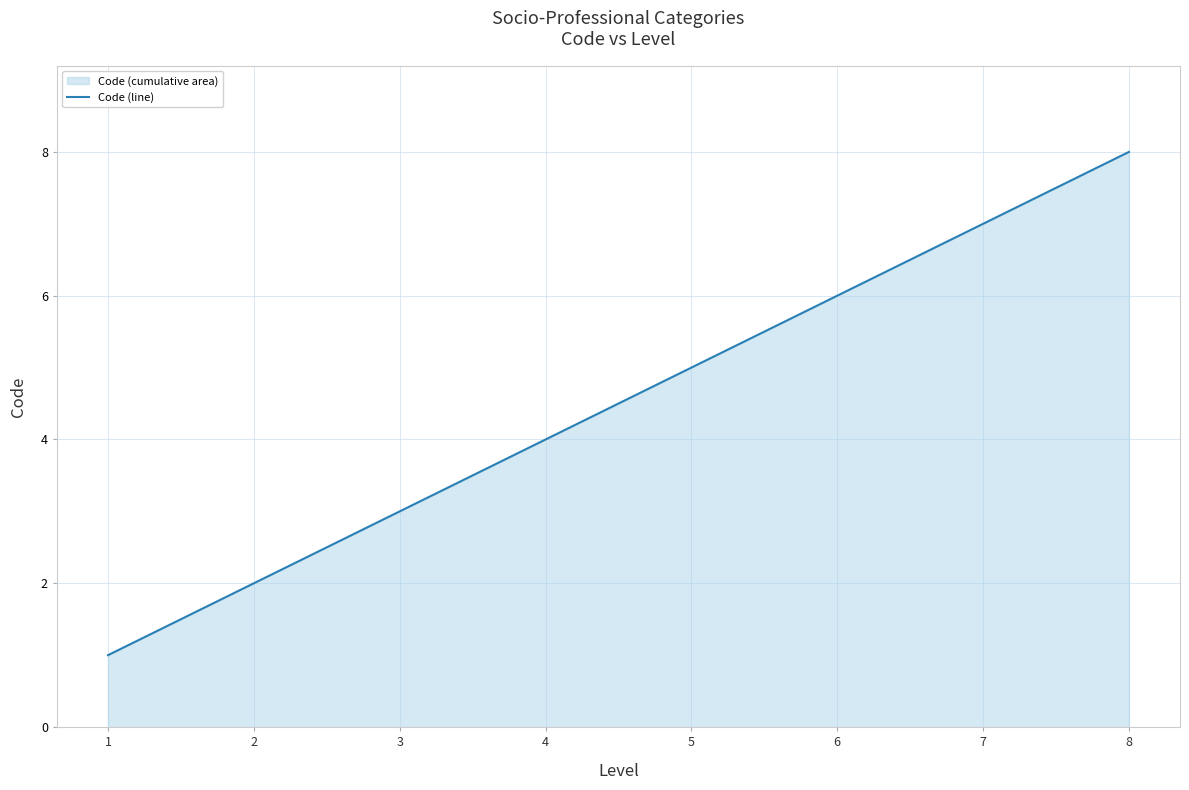

Reading left to right, what are all the values shown in this chart?

1	2	3	4	5	6	7	8